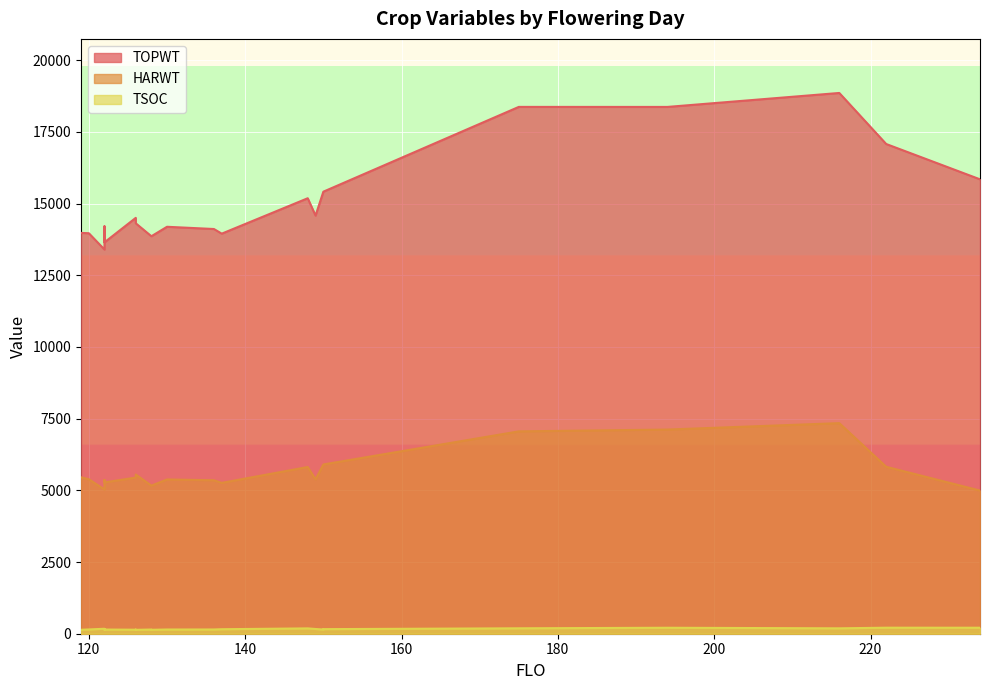

List the series in order of their overall mean, highest first.

TOPWT, HARWT, TSOC